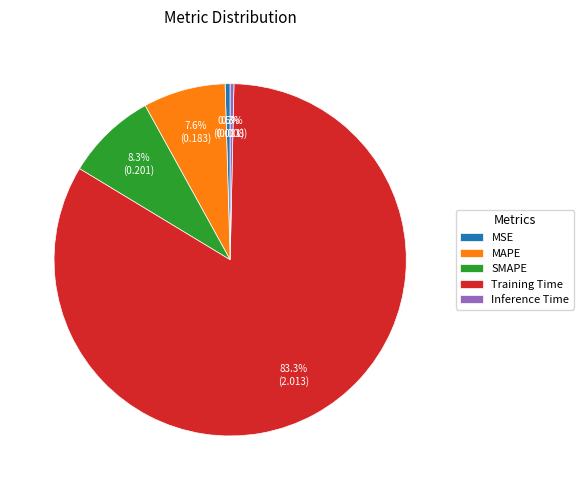

Between SMAPE and Training Time, which is larger?

Training Time